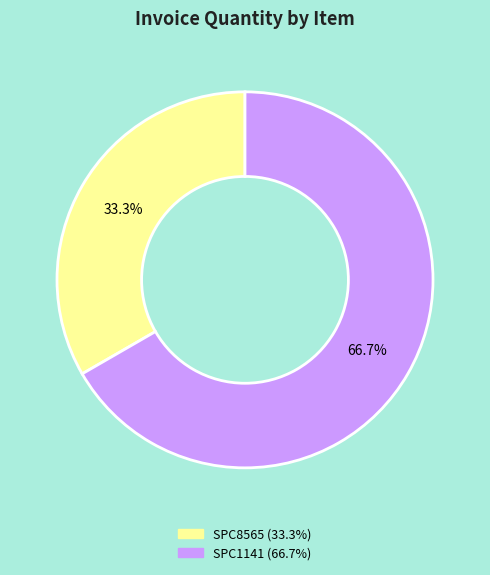

To the nearest percent, what percentage of the pie is SPC1141?

67%